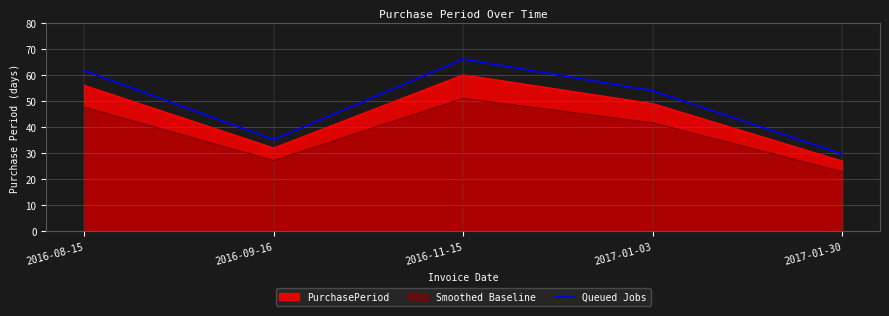

Rank the categories by value from lowest to highest.

2017-01-30, 2016-09-16, 2017-01-03, 2016-08-15, 2016-11-15